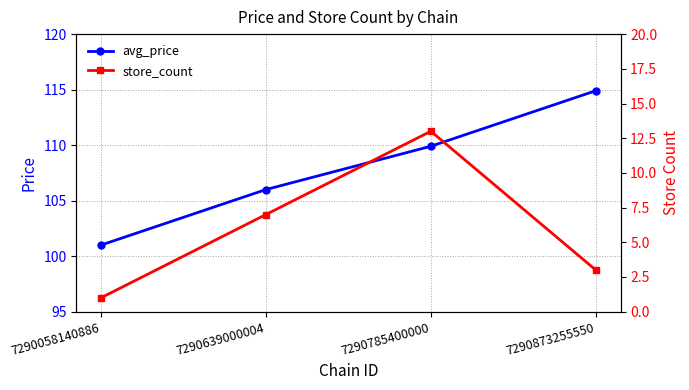

Which has a higher value, 7290873255550 or 7290058140886?

7290873255550